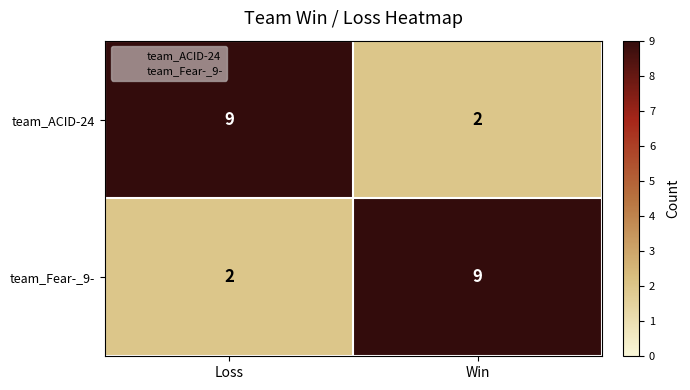

What is the smallest value displayed?

2